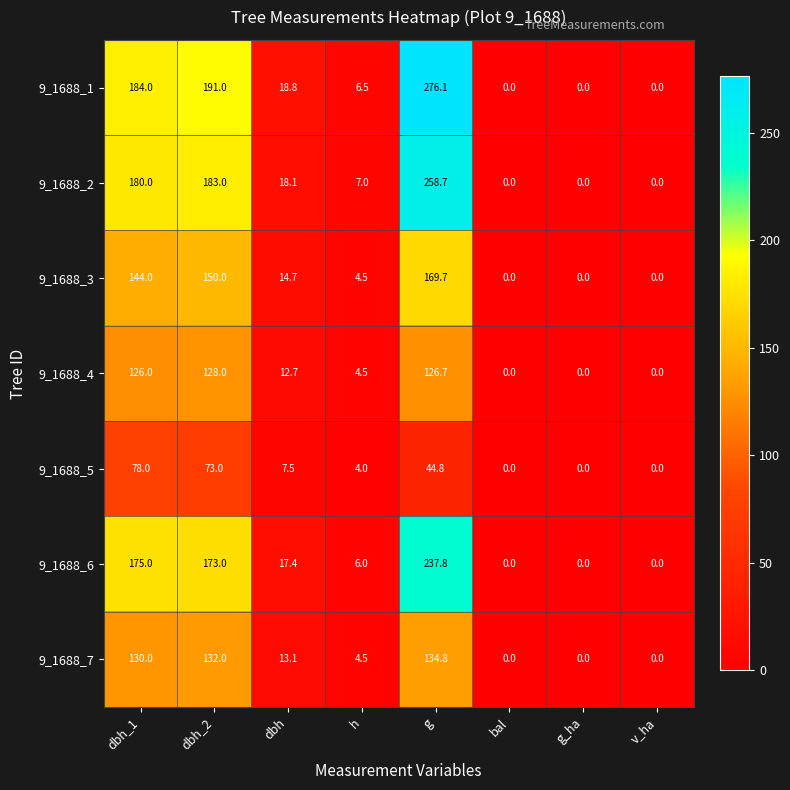

At which label does 9_1688_2 first exceed 18?

dbh_1